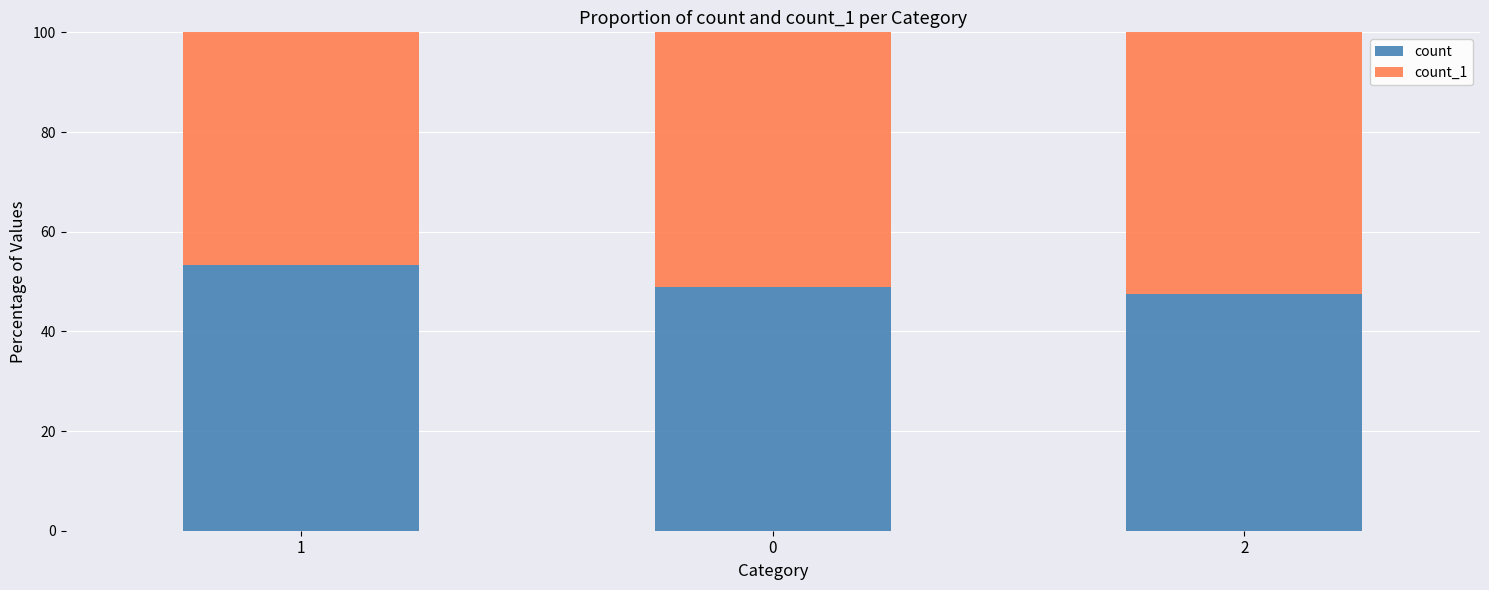

What is the total value across all series at 0?

100.0